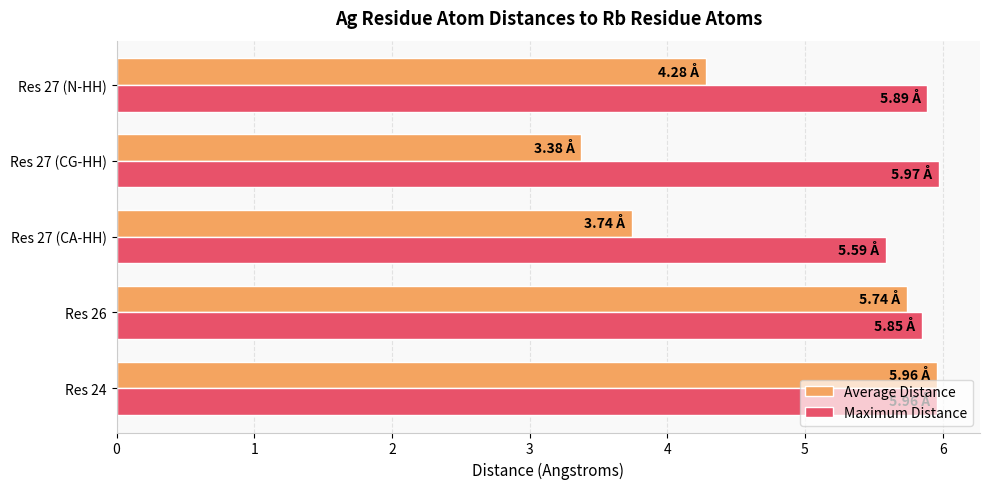

Rank the series by their average value, from lowest to highest.

Average Distance, Maximum Distance